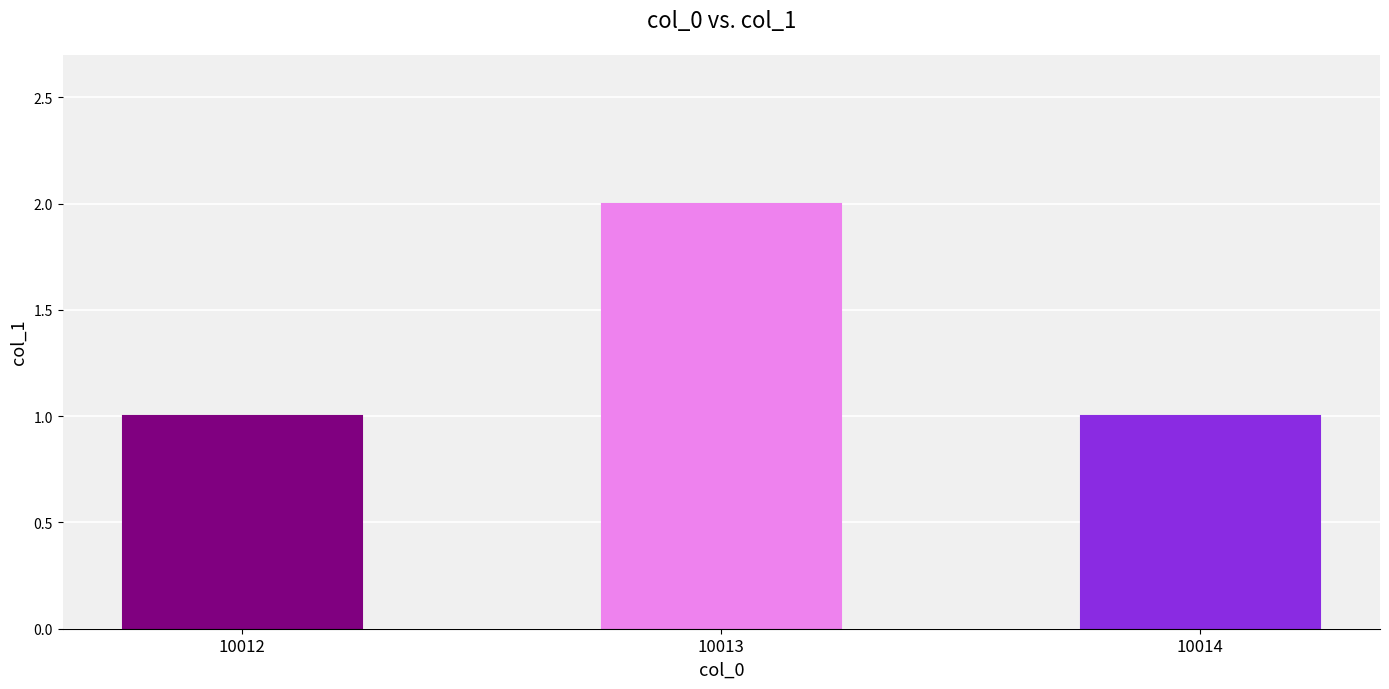

The value at 10013 is 3. True or false?

False